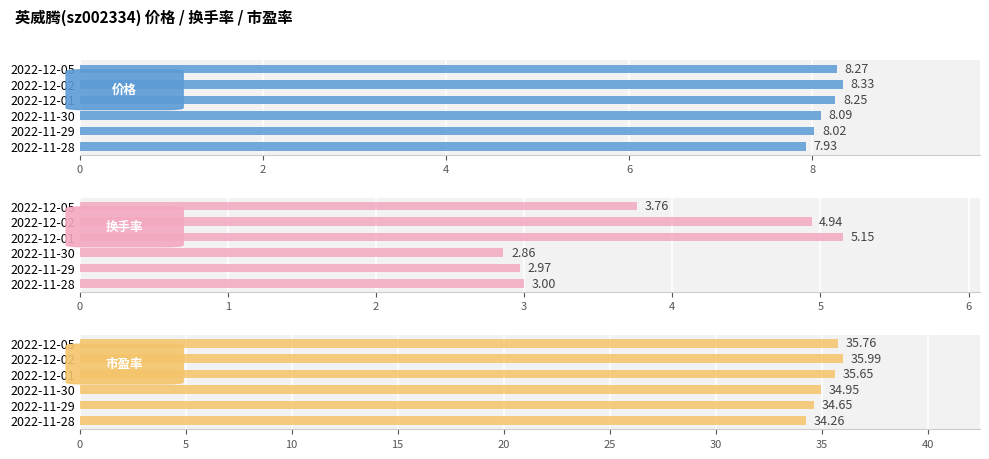

How many bars are there in total?

18